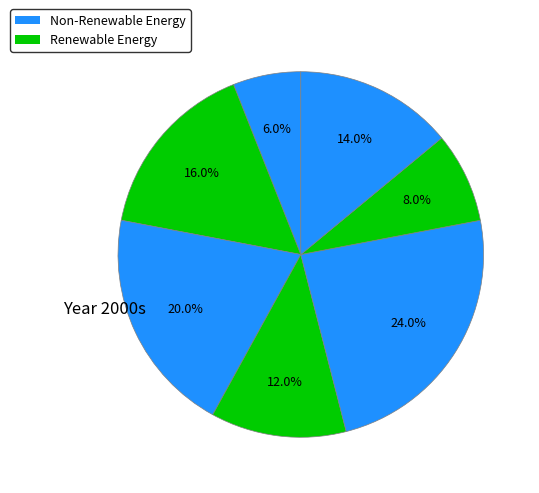

Count the number of slices in the pie.

7